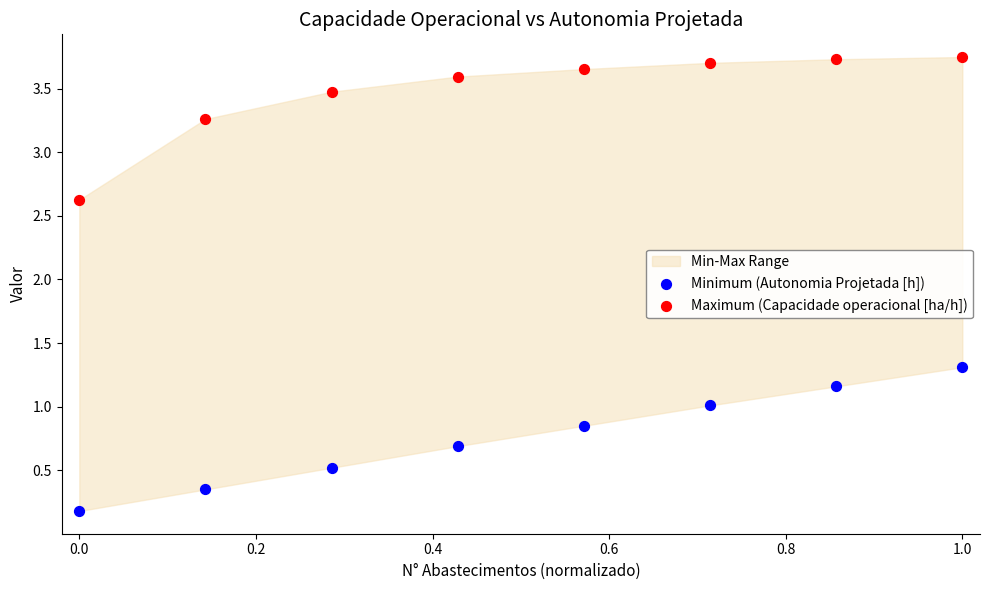

In the Maximum (Capacidade operacional [ha/h]) series, what Y value is closest to 3?

3.3